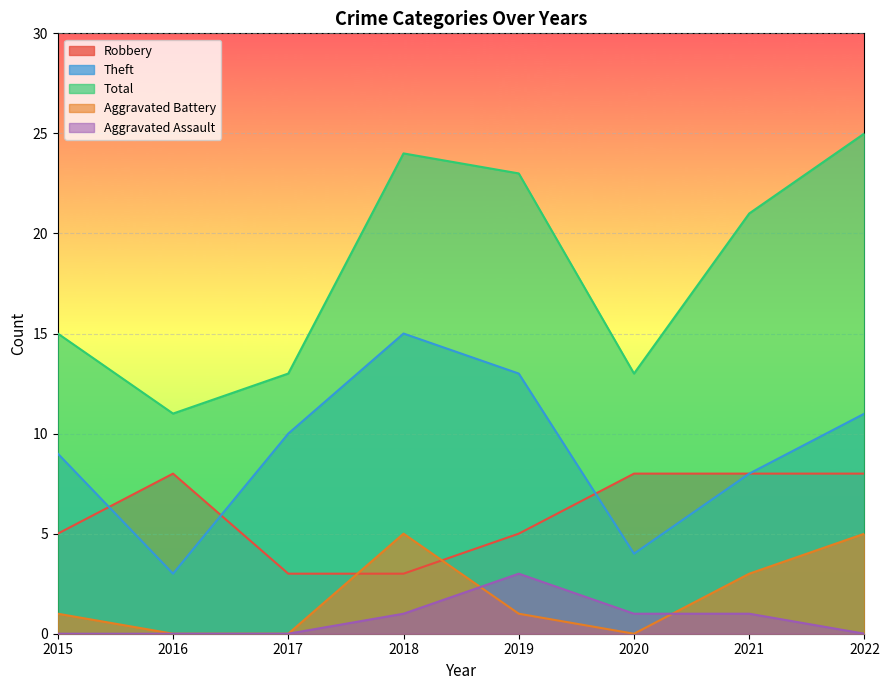

At which category does the chart reach its peak across all series?

2022